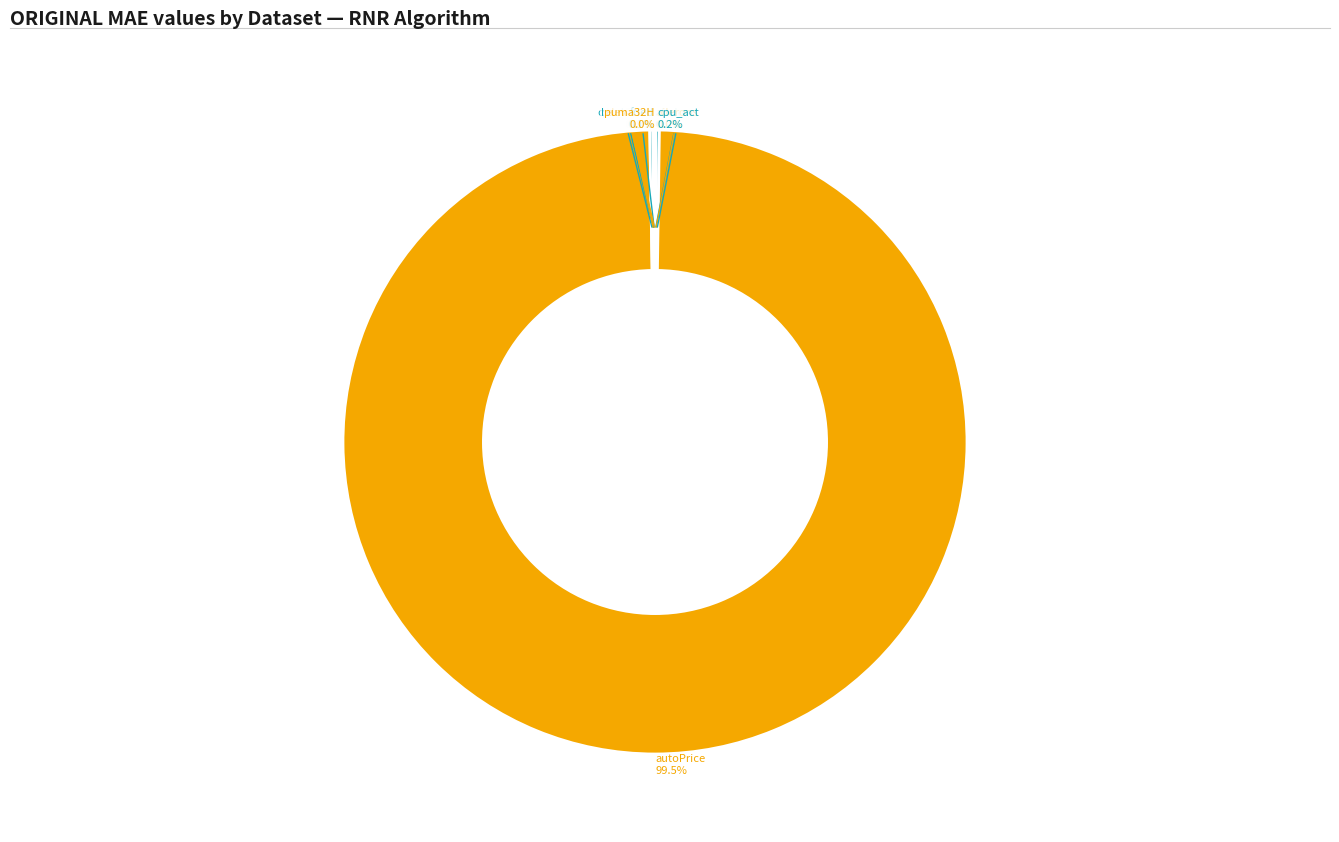

What is the majority slice?

autoPrice